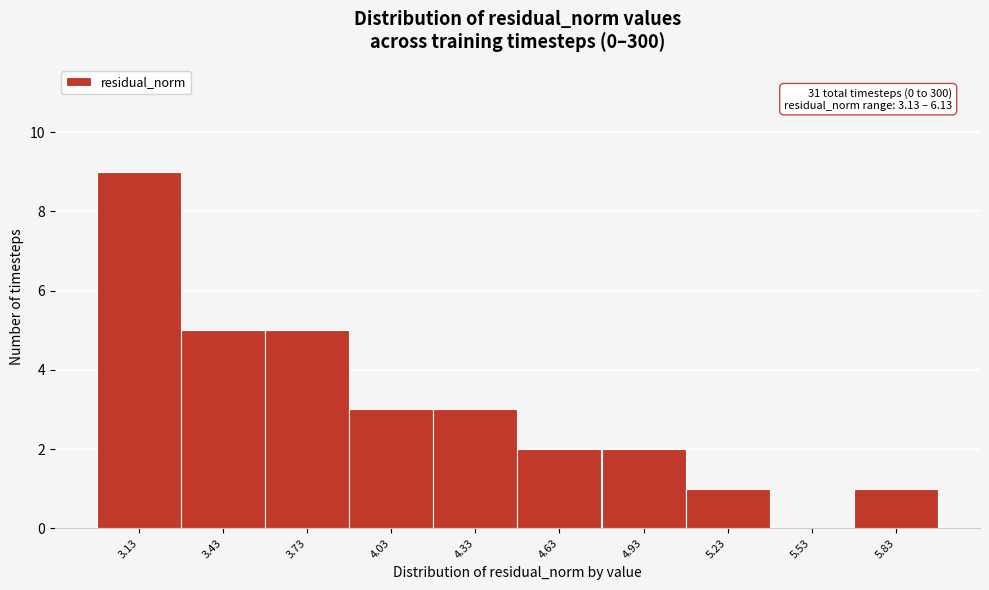

Reading left to right, list all the values displayed in this chart.

3.13=9	3.43=5	3.73=5	4.03=3	4.33=3	4.63=2	4.93=2	5.23=1	5.53=0	5.83=1